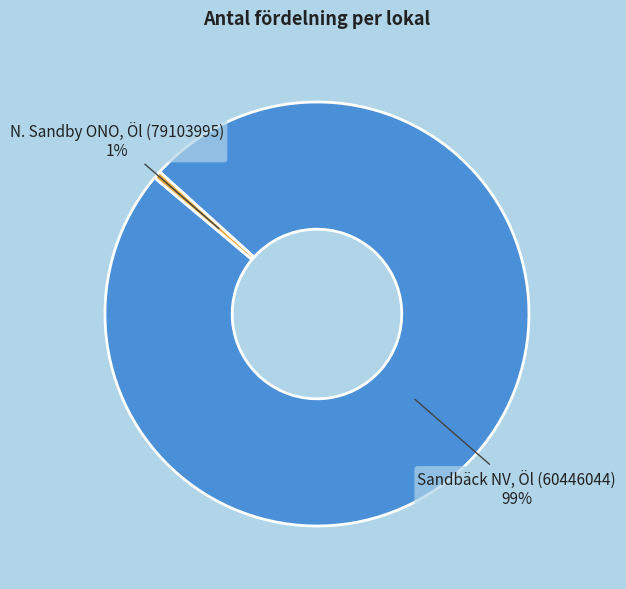

Which has a higher value, Sandbäck NV, Öl (60446044) or N. Sandby ONO, Öl (79103995)?

Sandbäck NV, Öl (60446044)